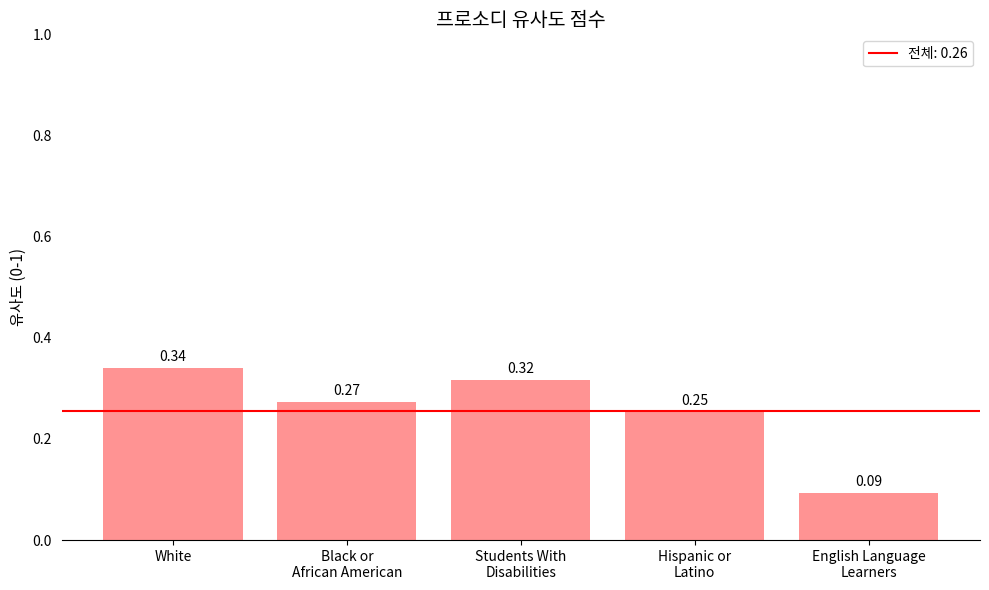

Between Black or
African American and White, which is larger?

White